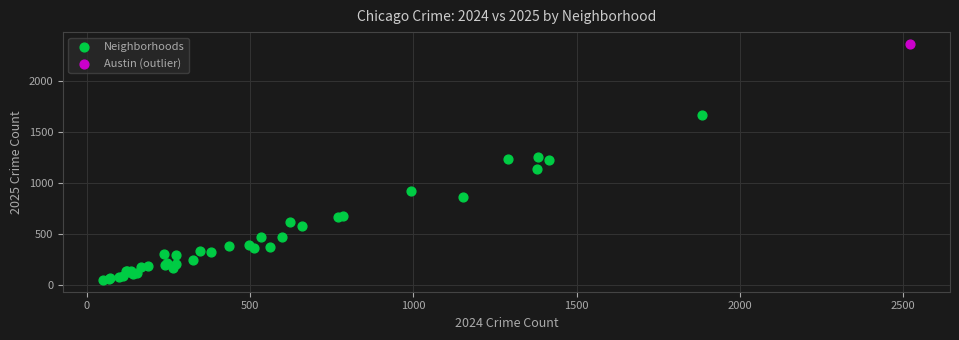

What are all the series names shown in the legend?

Neighborhoods, Austin (outlier)